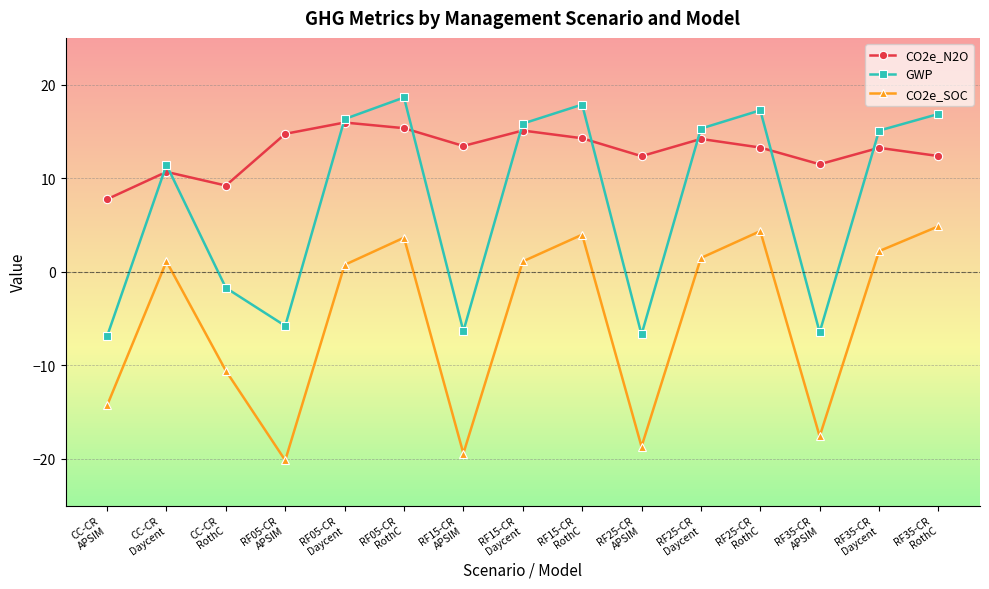

True or false: CO2e_SOC and GWP cross at least once.

False